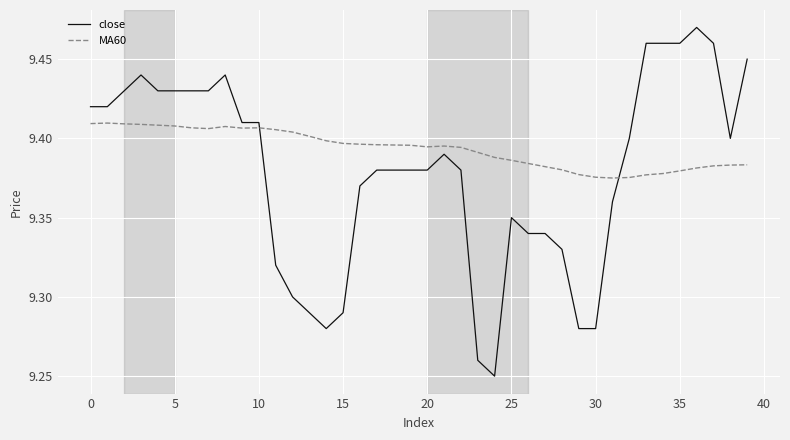

How many close values are between 9 and 10?

40